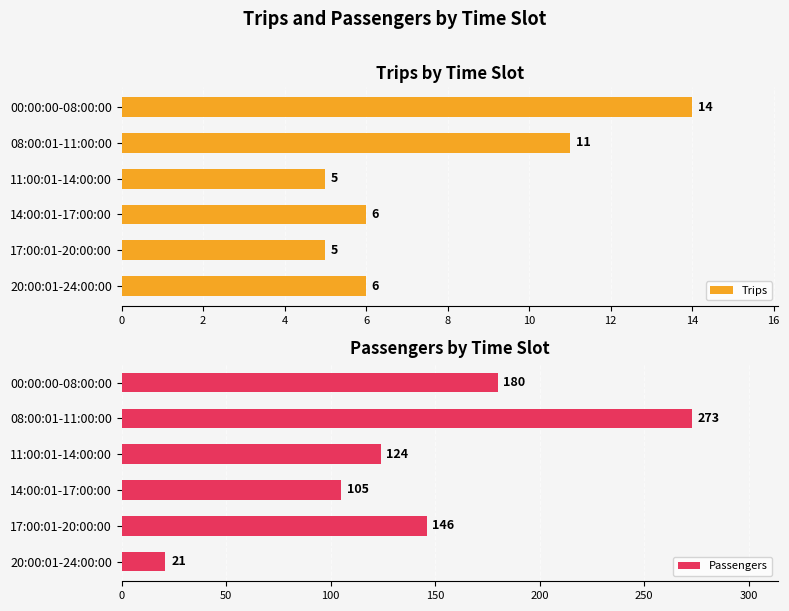

The Trips series shows 3 at 00:00:00-08:00:00. True or false?

False